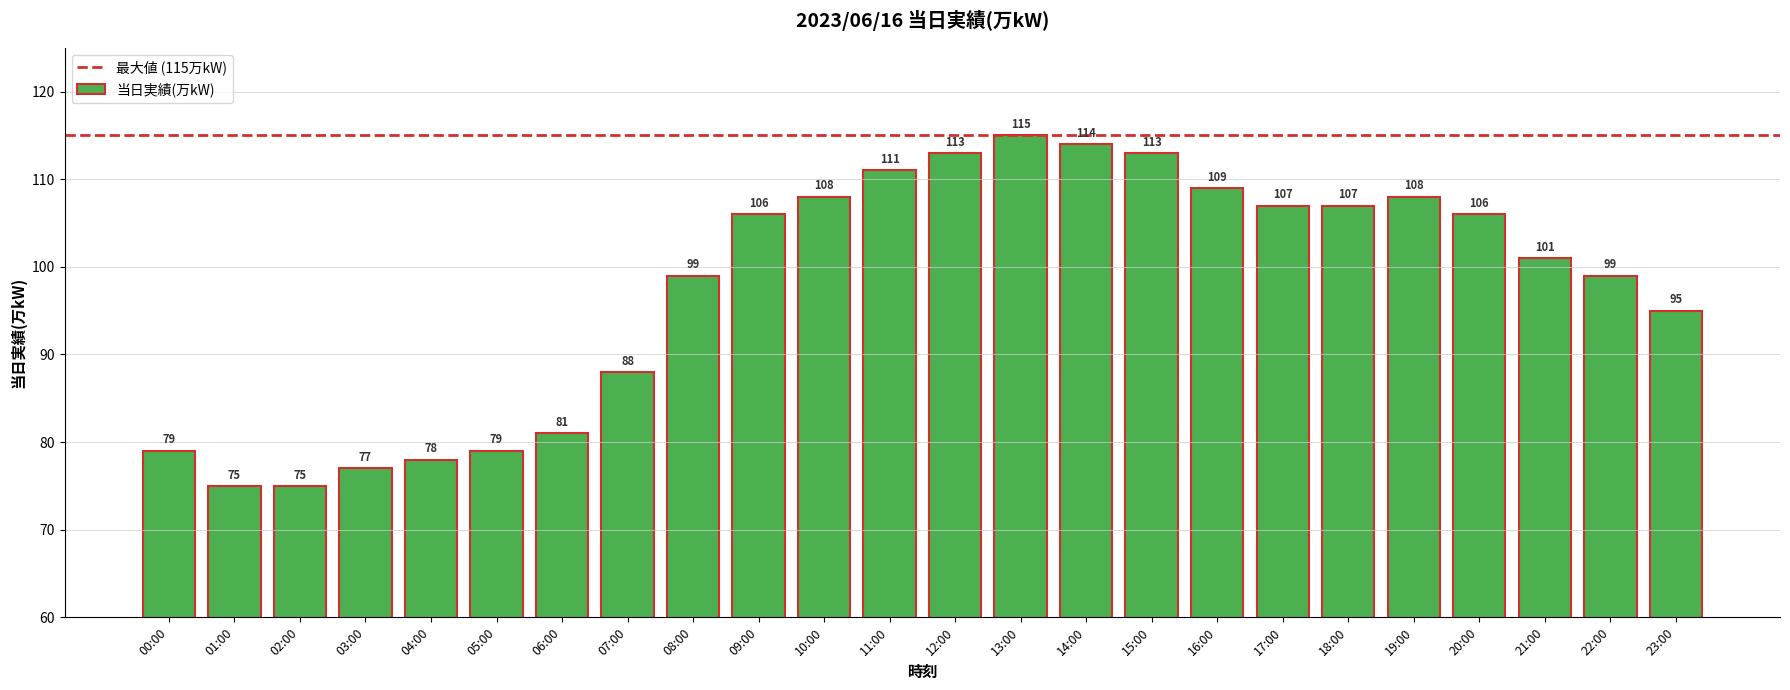

What is the sum of the values at 14:00 and 20:00?

220